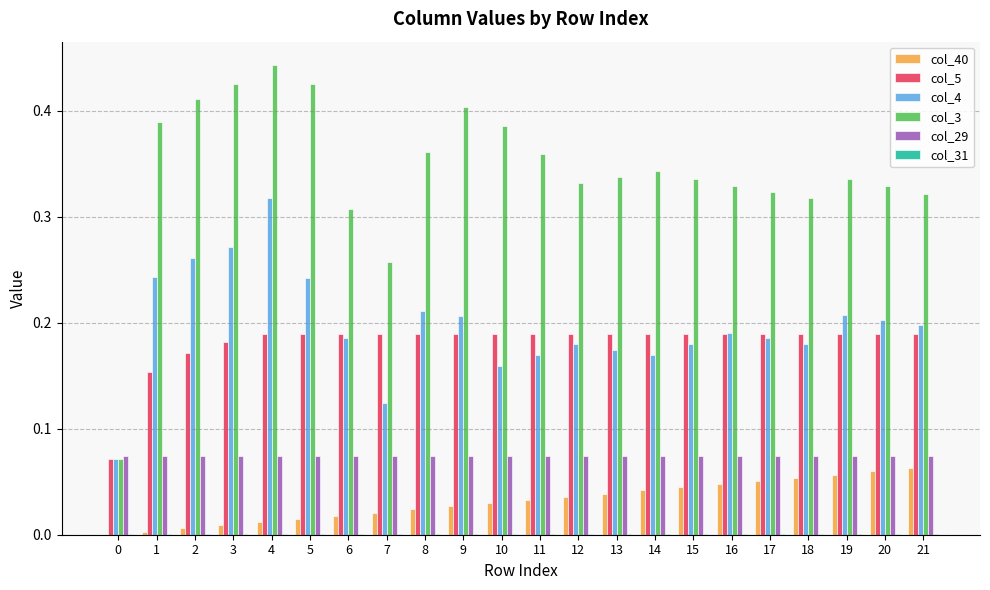

Which series has the largest total across all categories?

col_3